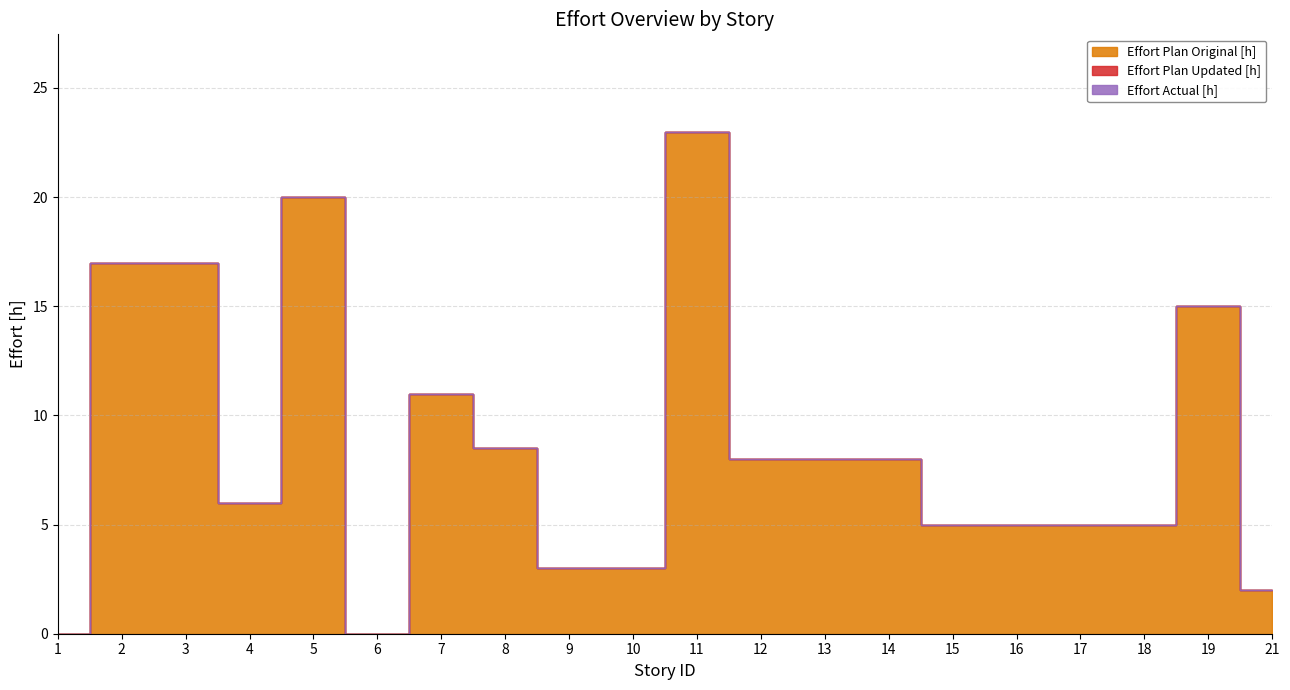

What is the highest value of the Effort Plan Original [h] series?

23.0